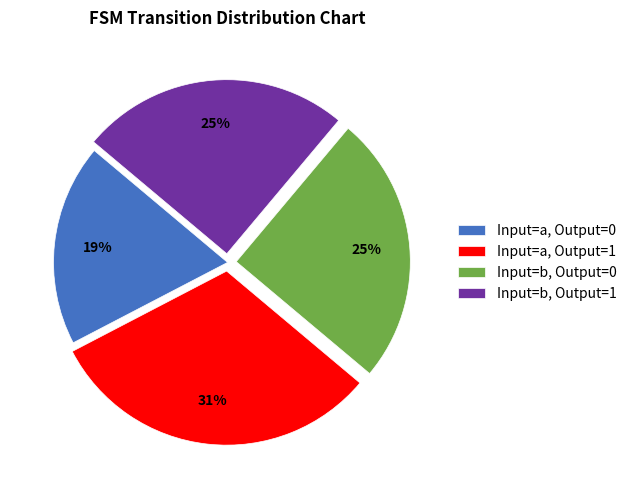

Does any single category account for the majority?

No